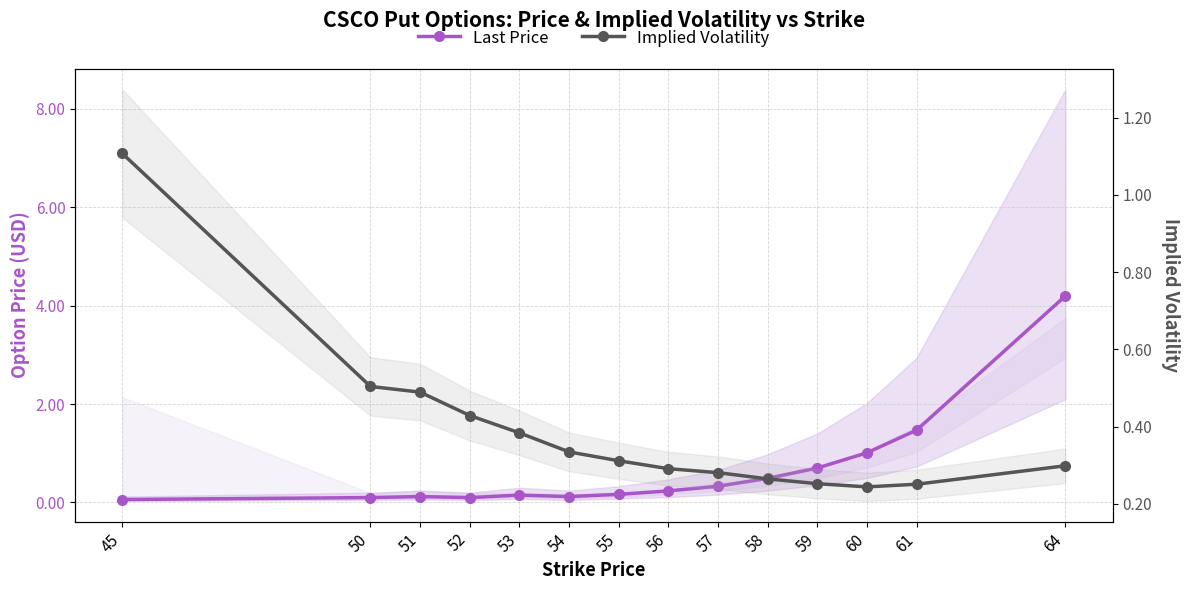

True or false: Last Price has more than 2 interior local peaks.

False